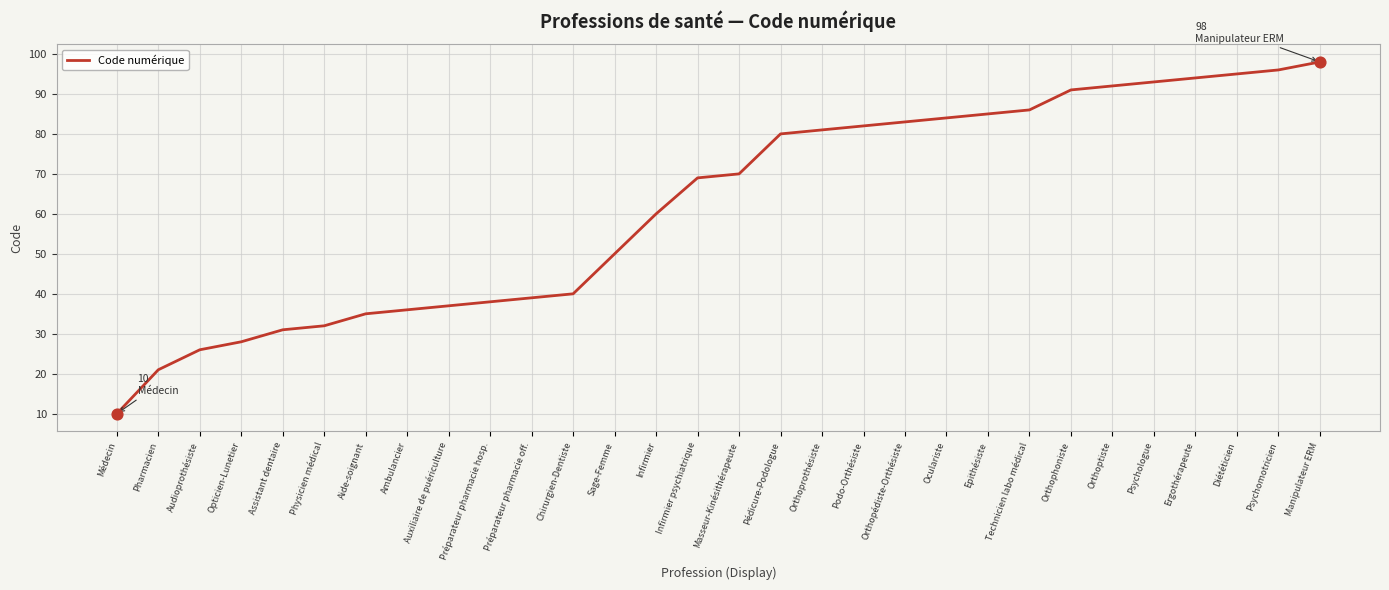

Which has a higher value, Psychologue or Médecin?

Psychologue